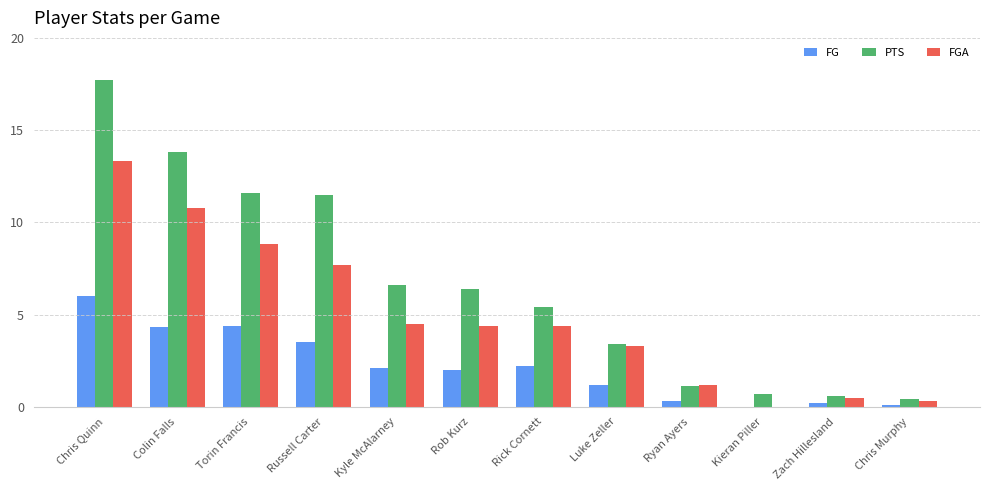

How many data points in PTS are above 6?

6